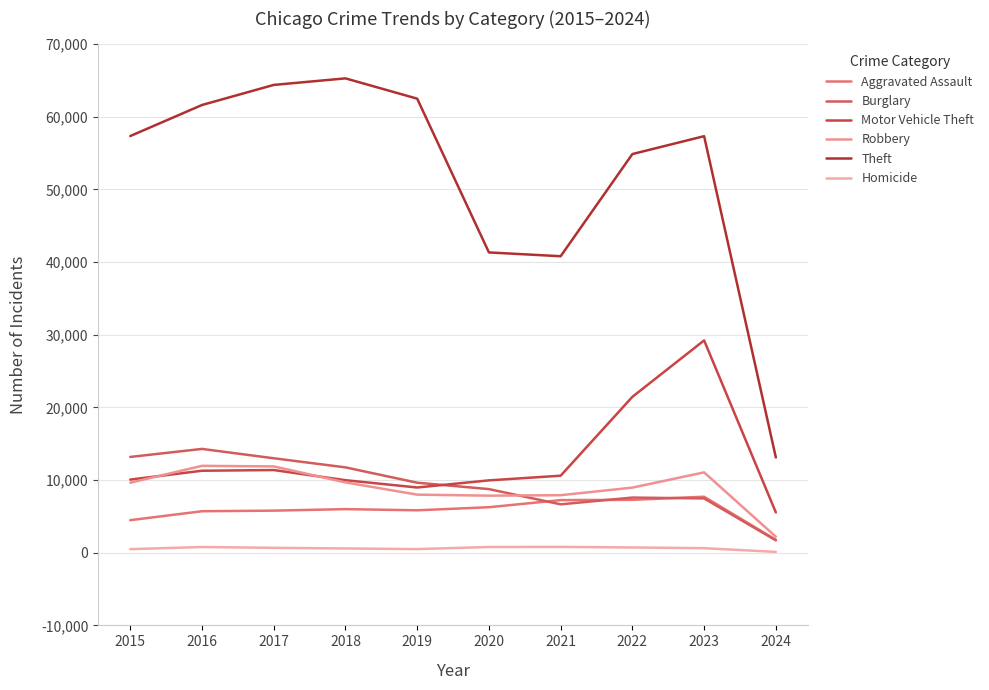

True or false: Burglary and Homicide intersect in this chart.

False